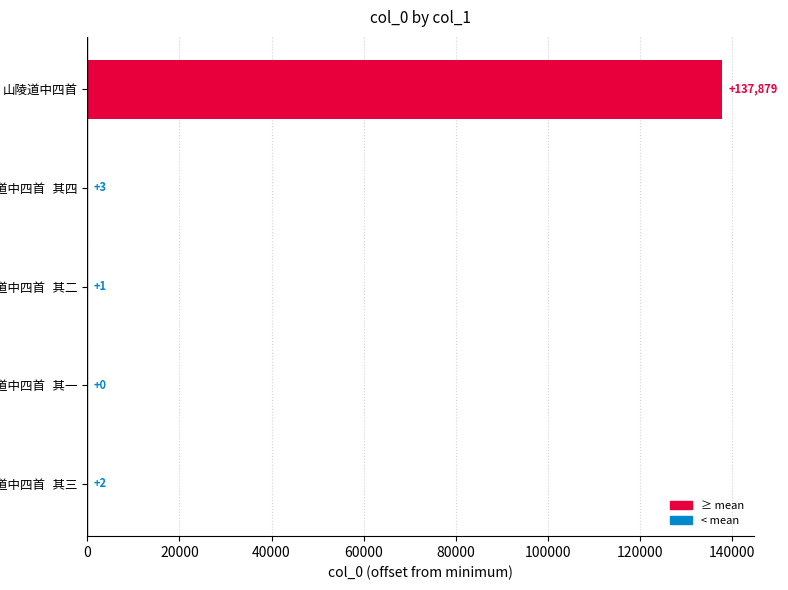

What is the maximum value shown in the chart?

137879